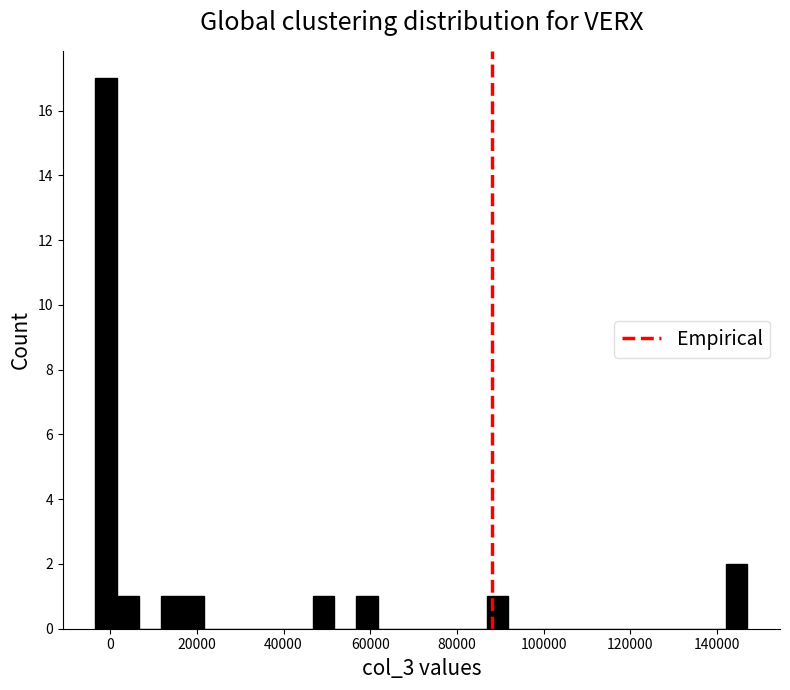

Read against the x-axis, roughly where is the centre of the tallest bar?

0